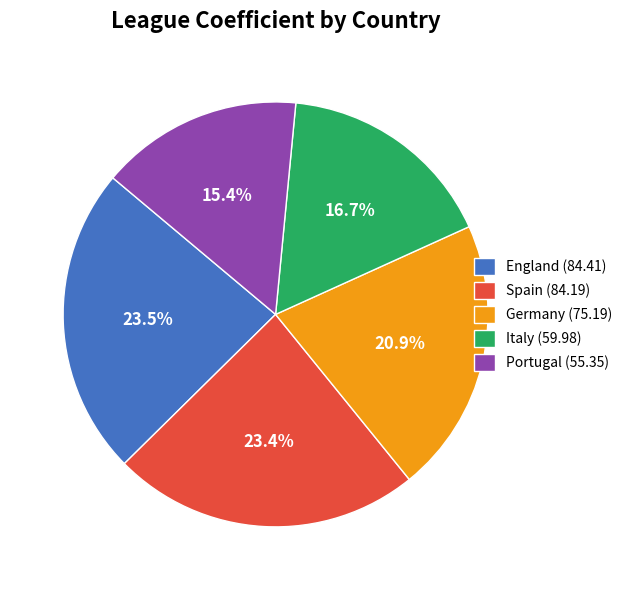

Which has a higher value, Italy or England?

England